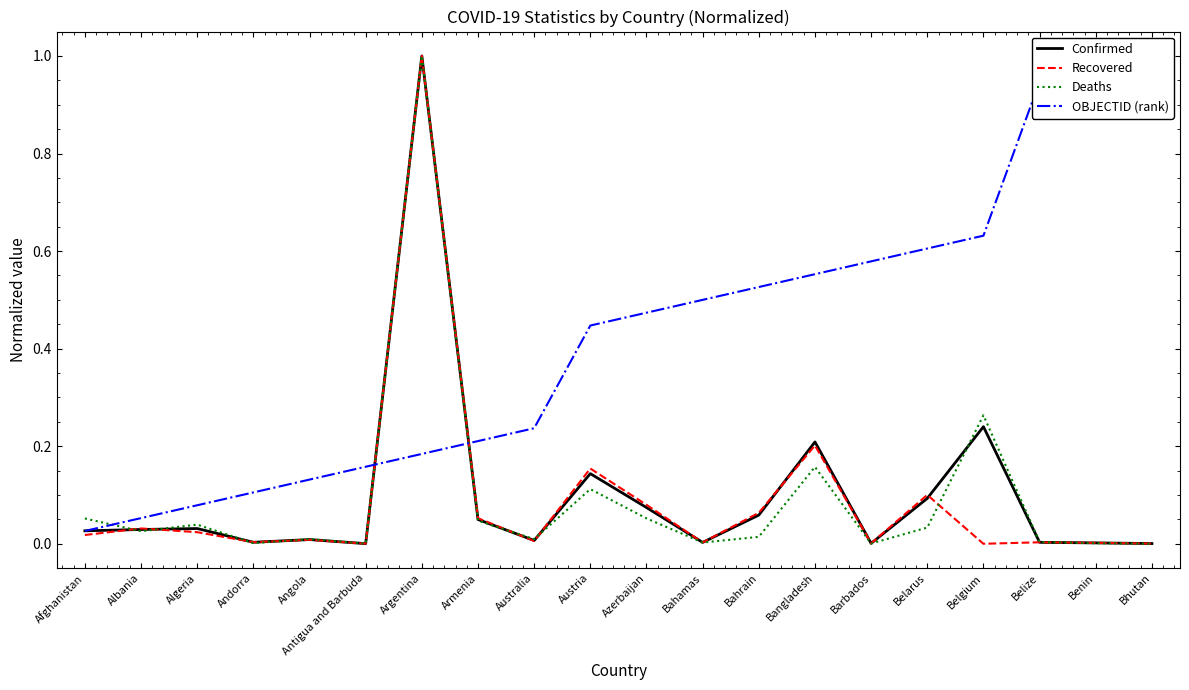

Where is the first local maximum for Deaths?

Algeria